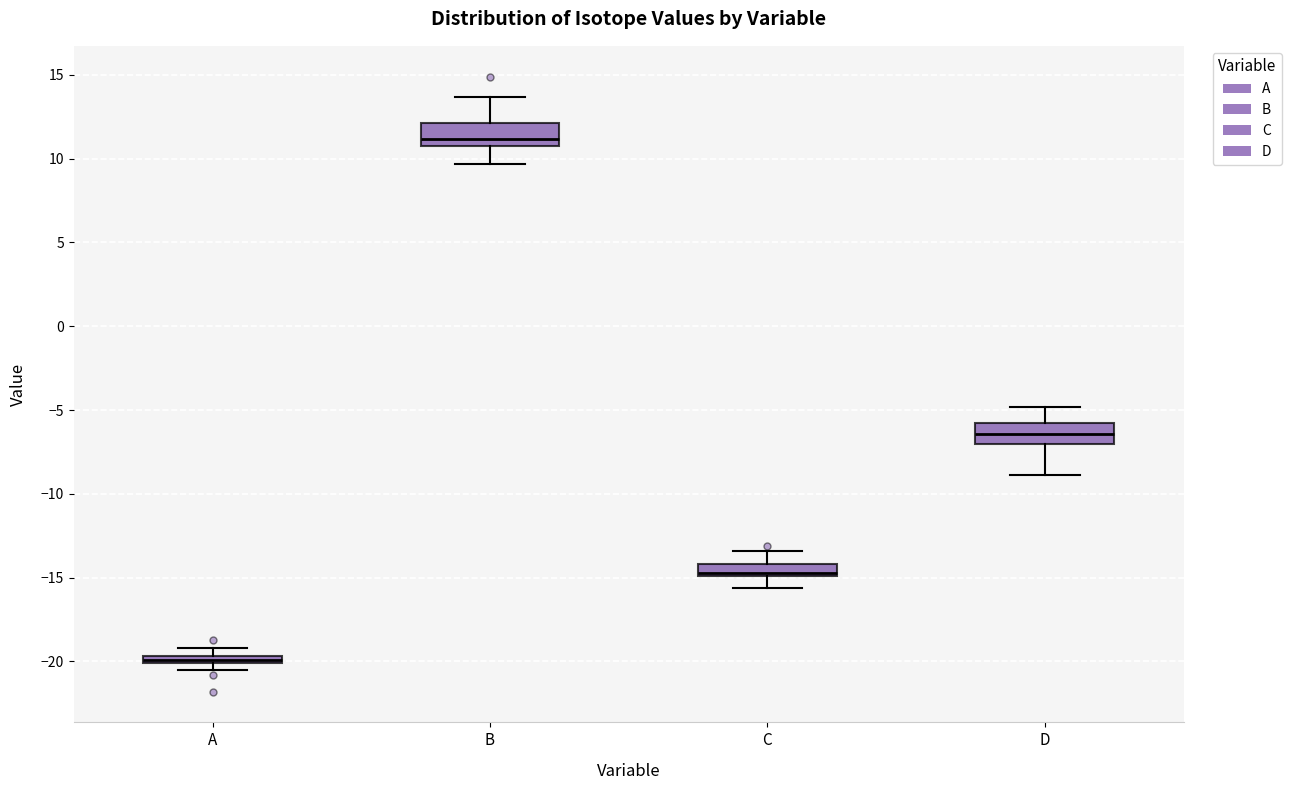

Which box has the highest median line?

B